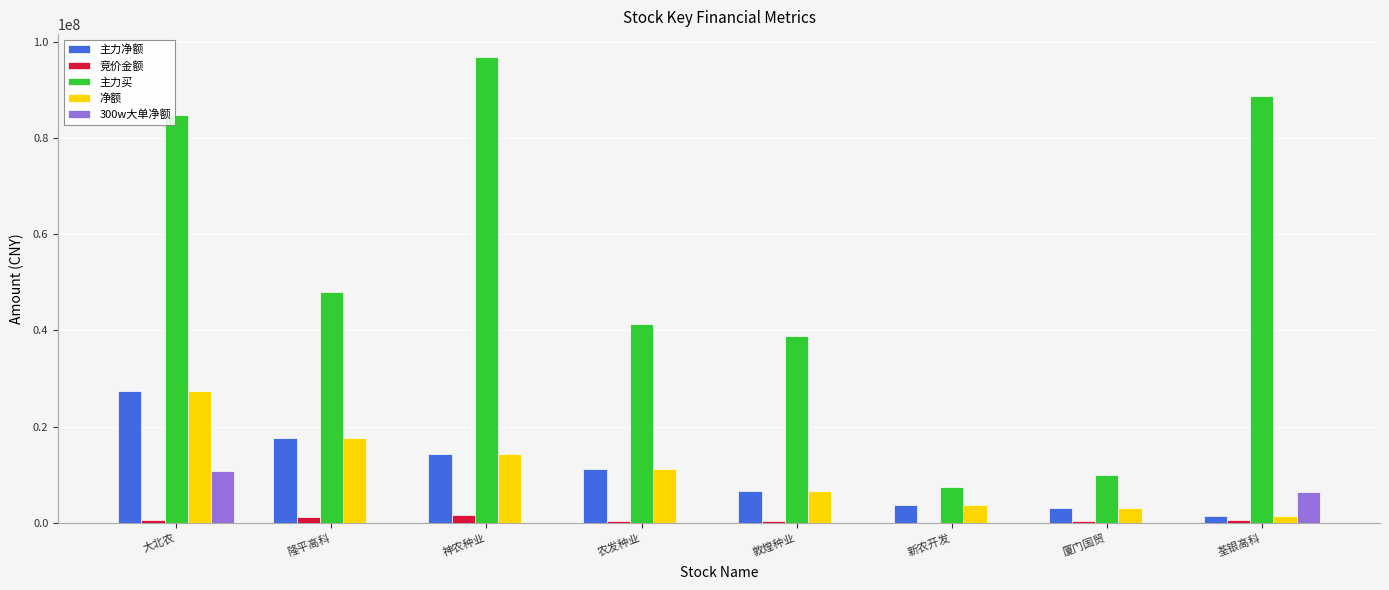

What is the greatest value displayed?

96721723